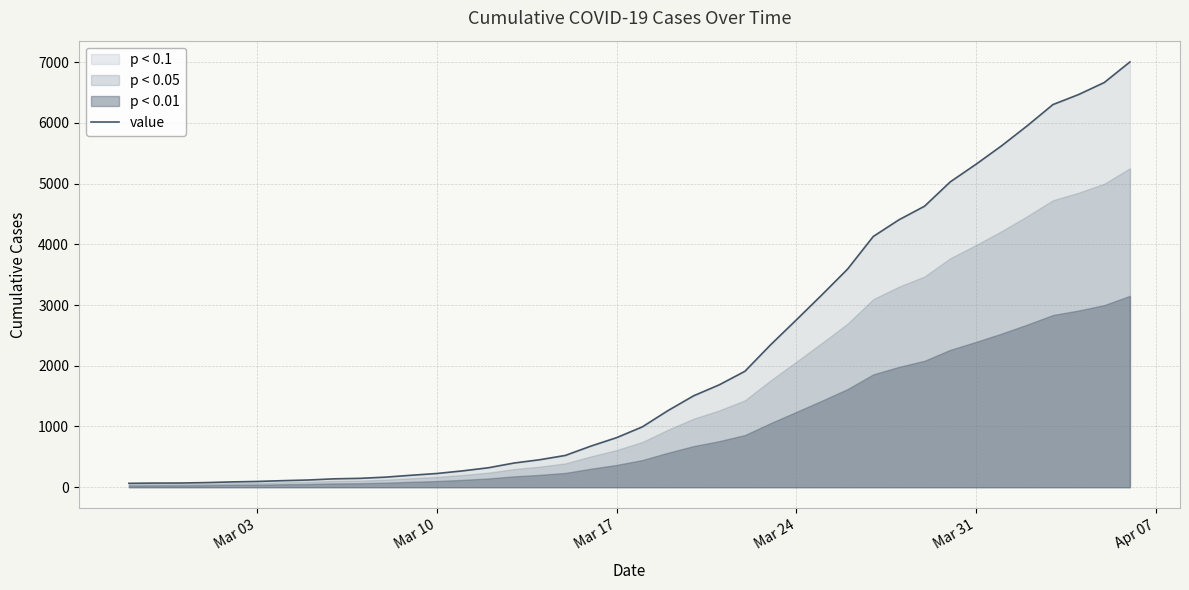

How many values are below 993?

20